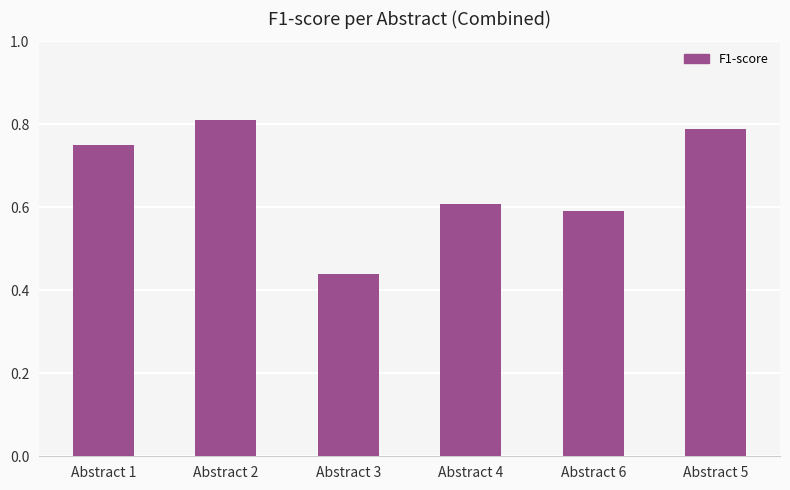

True or false: the data shows 0.2 at Abstract 4.

False